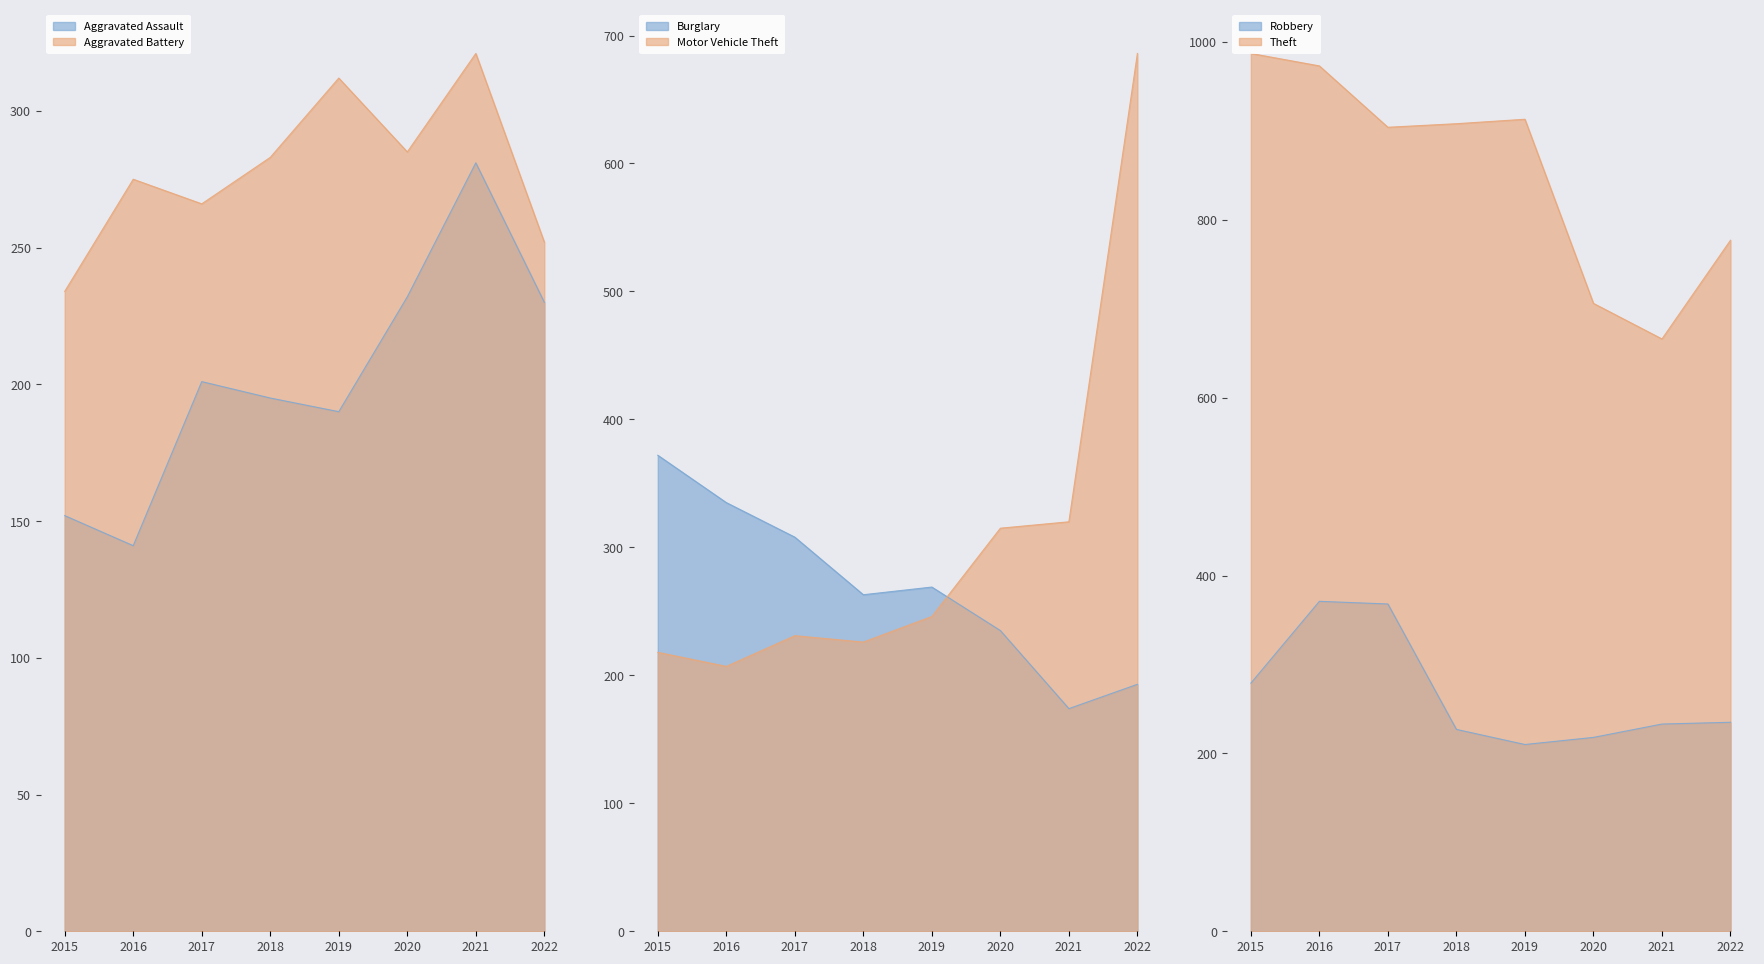

What value does the Aggravated Battery series have at 2015, to the nearest 10?

230